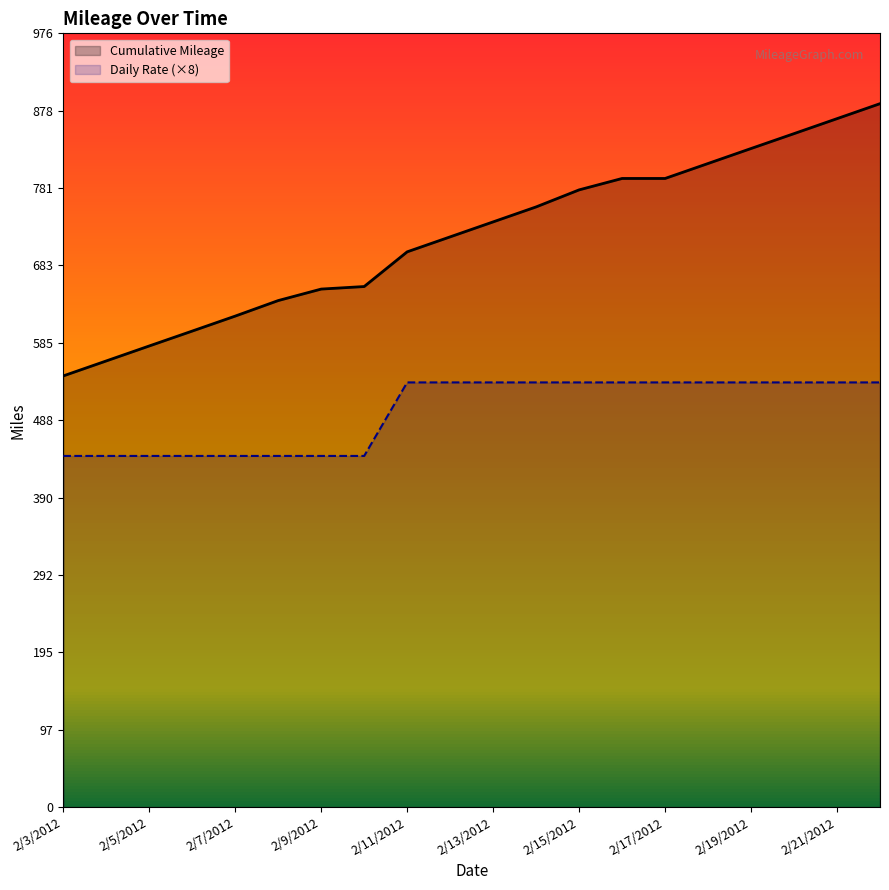

What is the minimum value shown in the chart?

443.2